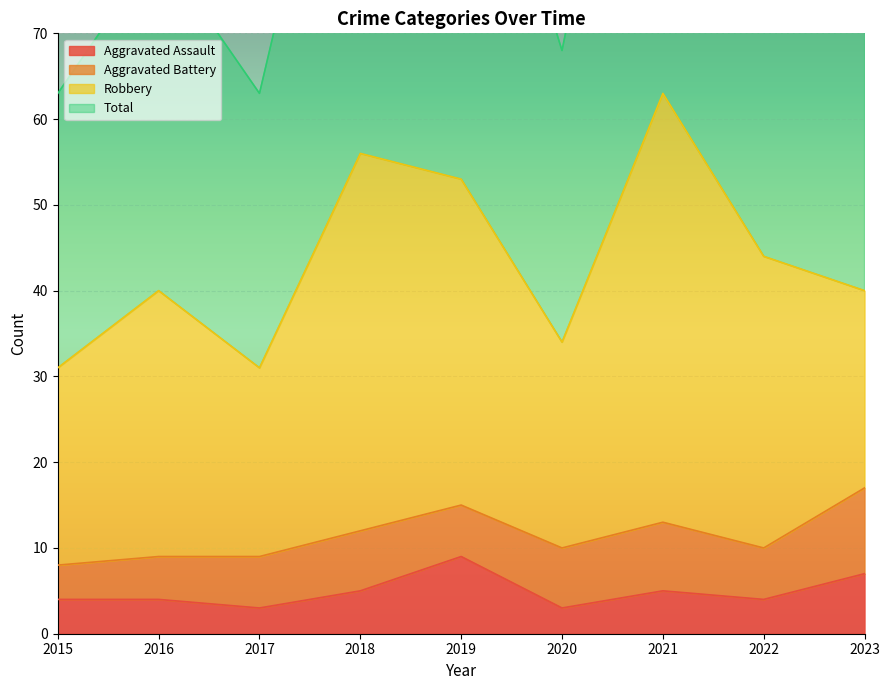

Where is the first local maximum for Aggravated Assault?

2019